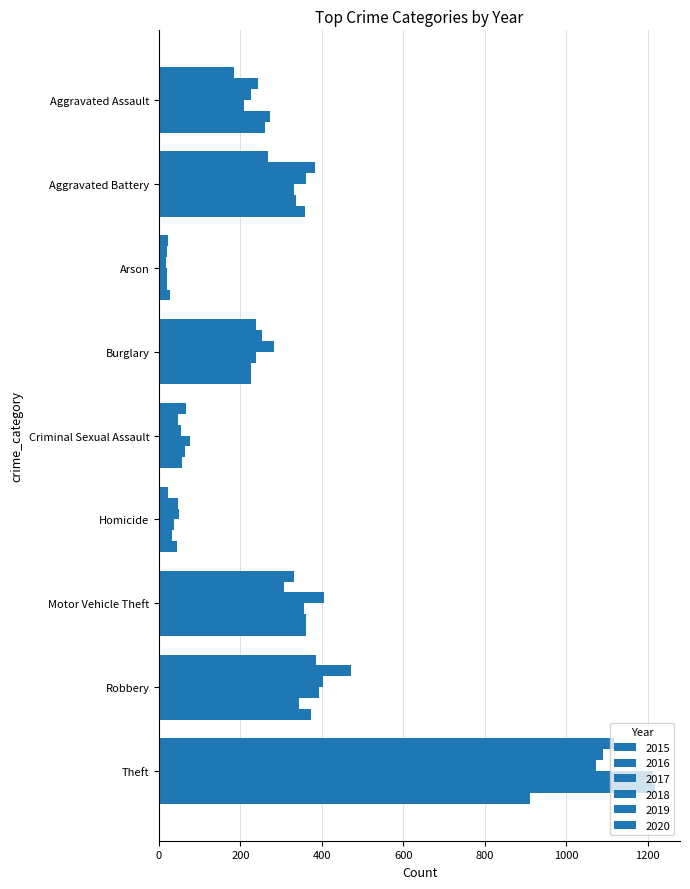

How many distinct data groups are displayed?

6